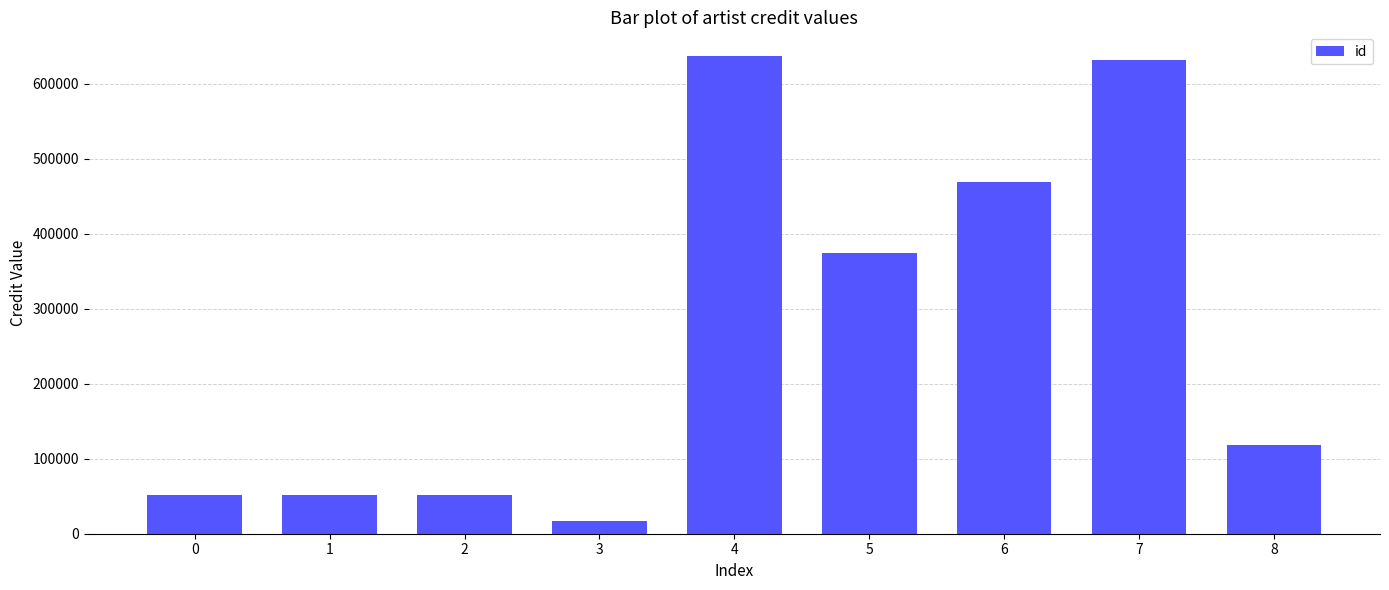

Reading left to right, what are all the values shown in this chart?

51840	51840	51840	16542	636977	374310	469456	632221	118704